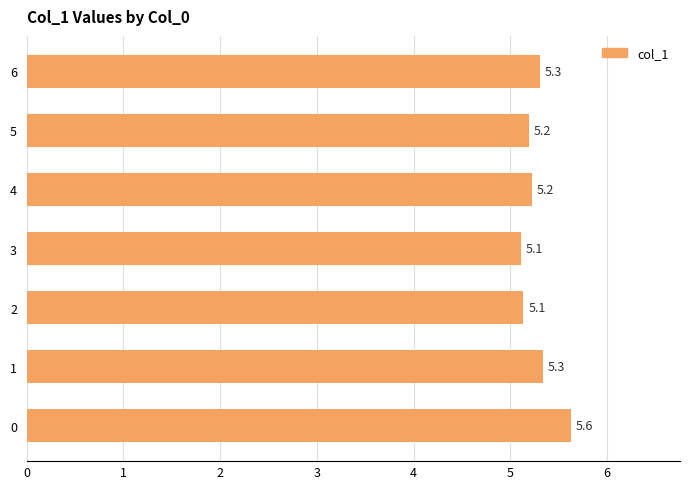

What is the sum of the values at 5 and 6?

10.5